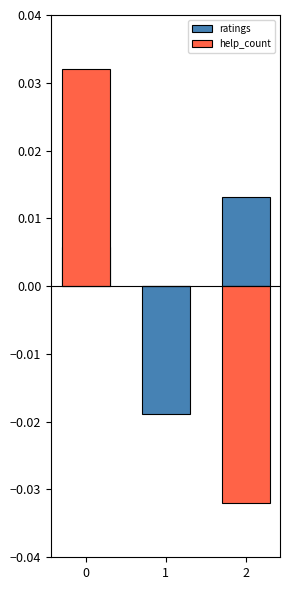

Which series has the largest total across all categories?

ratings